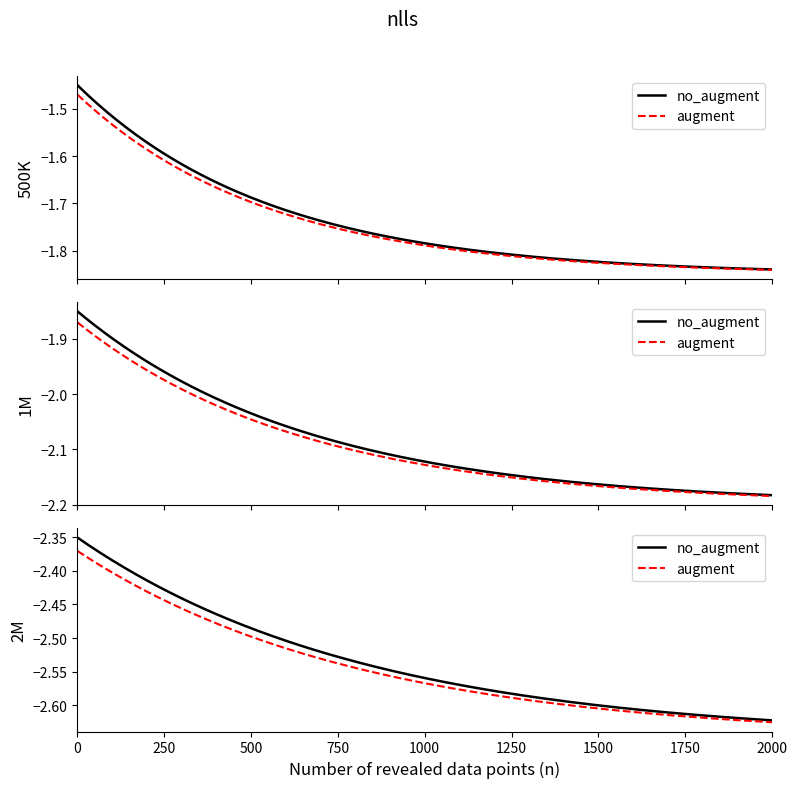

The value of Base Min at Extension.url is 1. True or false?

False